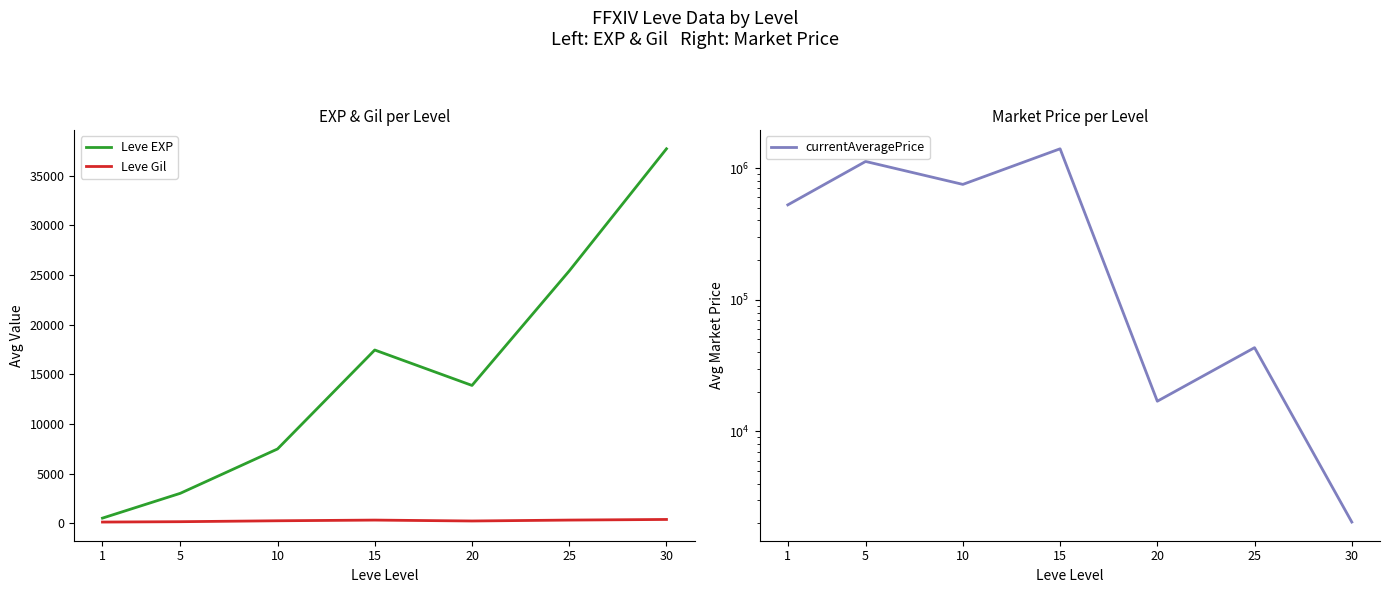

Which series ends up on top after the final intersection of Leve EXP and currentAveragePrice?

Leve EXP